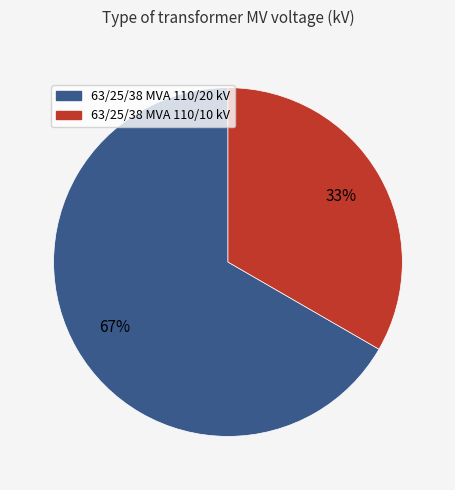

Is there a majority slice in this chart?

Yes